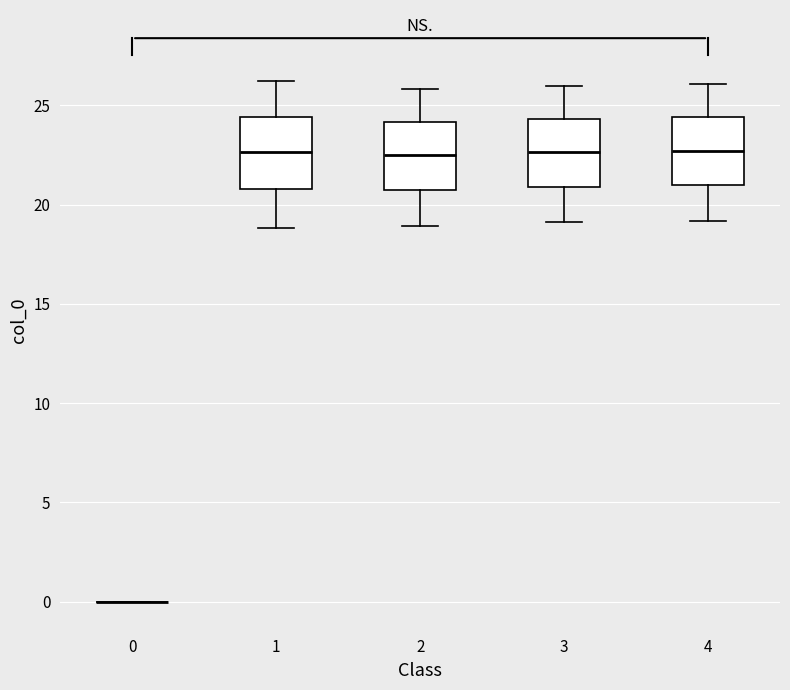

Reading left to right, transcribe this box plot: for each box, give where its median line is, the range the box spans, and where its two whiskers end, as read against the y-axis. The values are not printed on the chart, so give them approximately, as read against the axis.

0: box collapsed to a line at 0.0, whiskers 0.0 to 0.0
1: median 22.5, box 21.0 to 24.5, whiskers 19.0 to 26.0
2: median 22.5, box 20.5 to 24.0, whiskers 19.0 to 26.0
3: median 22.5, box 21.0 to 24.5, whiskers 19.0 to 26.0
4: median 22.5, box 21.0 to 24.5, whiskers 19.0 to 26.0